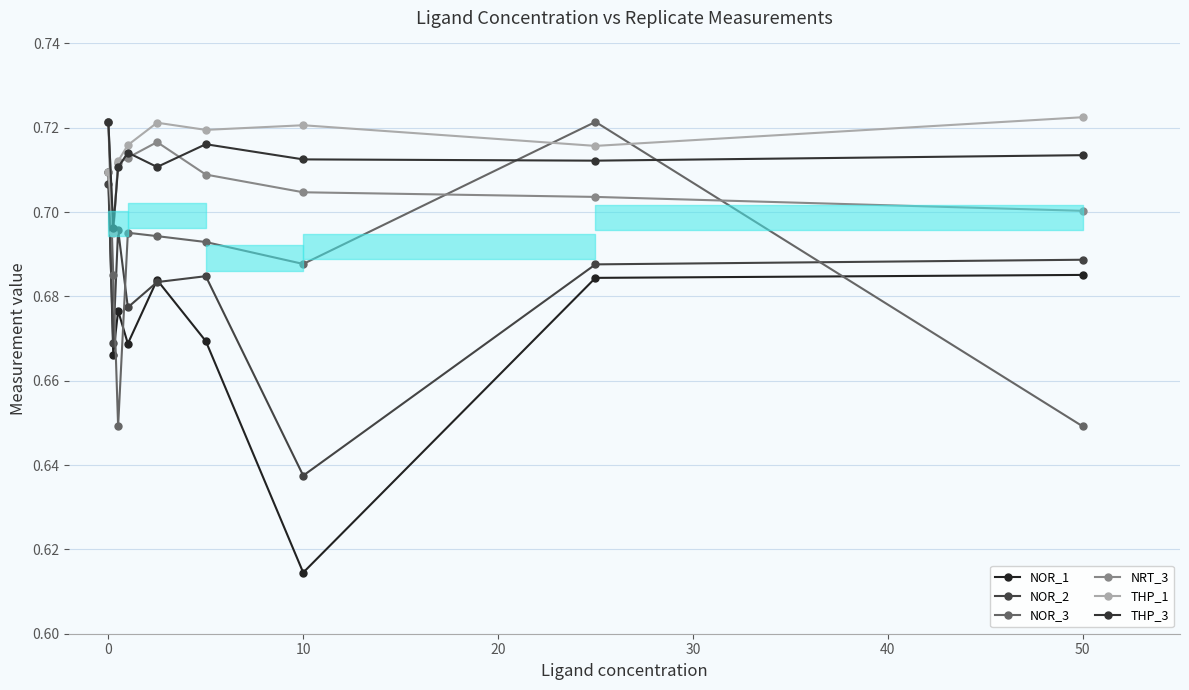

Which has a higher value, 40 or 10?

10